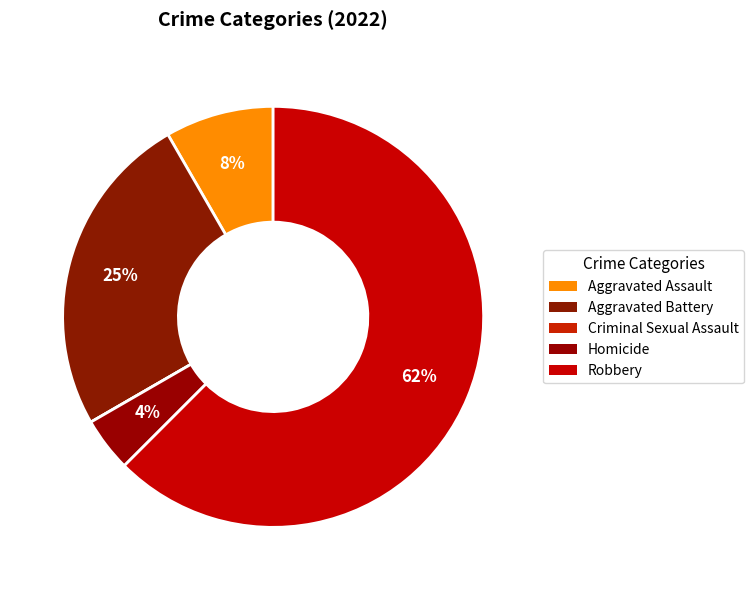

Which slice represents more than half of the pie?

Robbery